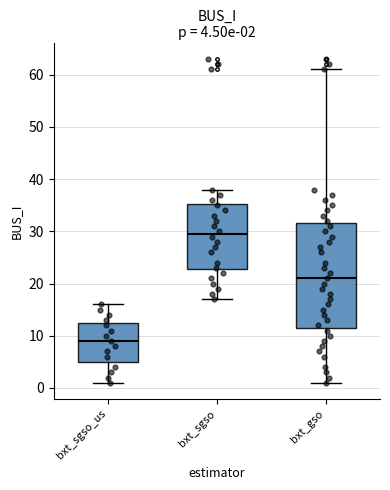

Which box is the tallest, from its lower edge to its upper edge?

bxt_gso